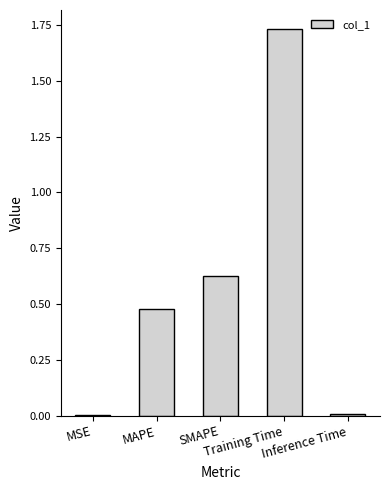

What is the sum of all values?

2.8